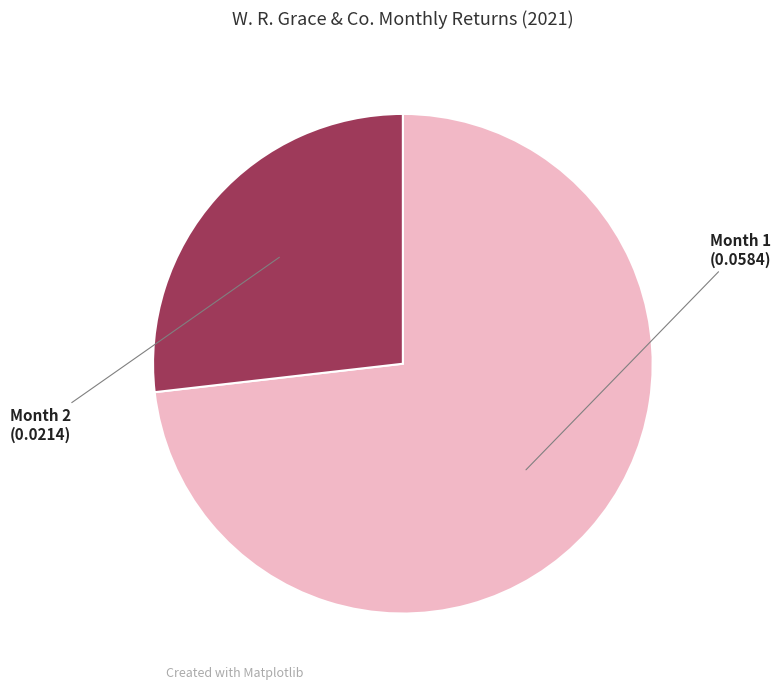

How many segments does this pie chart have?

2